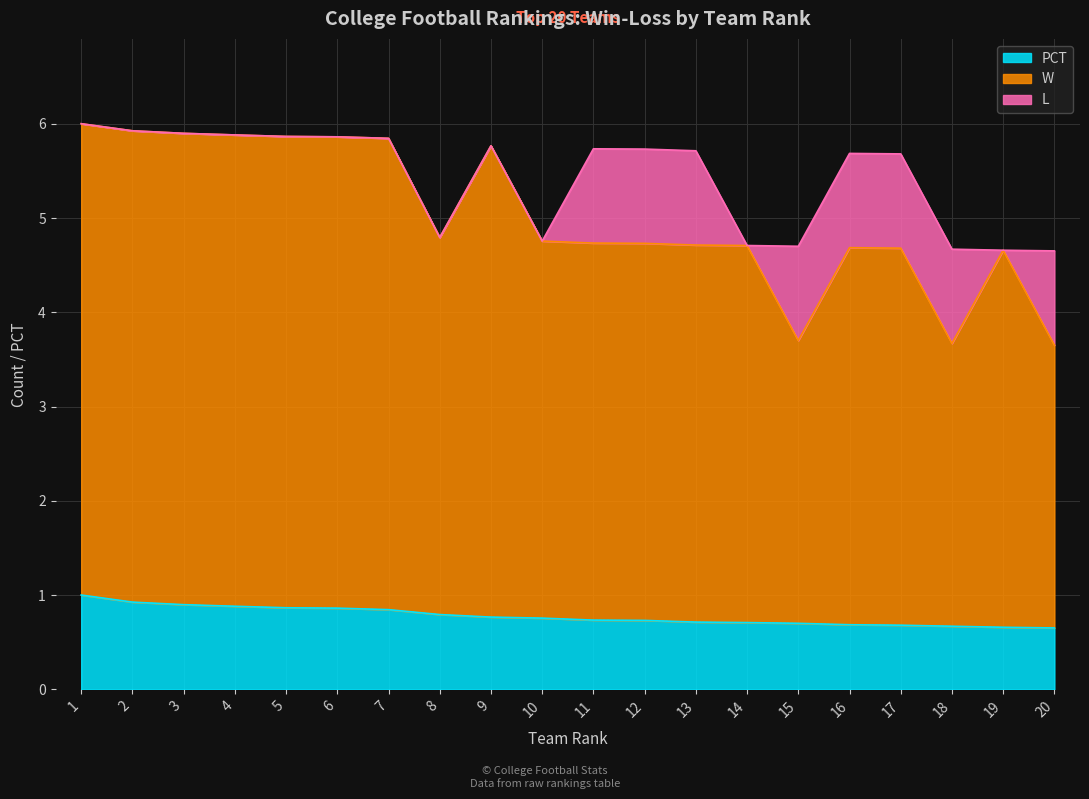

What are all the series names shown in the legend?

PCT, W, L